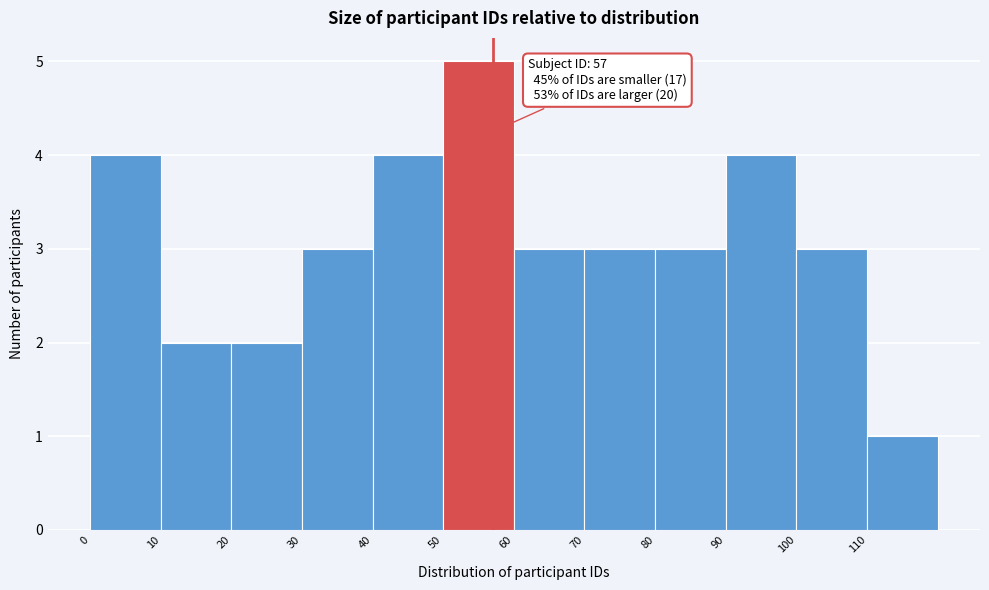

Over which range of the x-axis is the bar tallest?

50 to 60